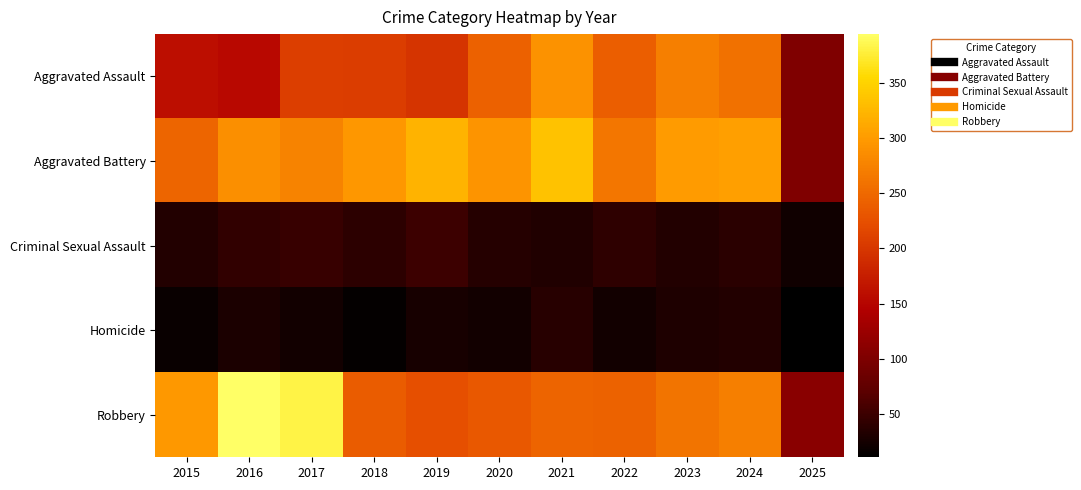

How many distinct data groups are displayed?

5